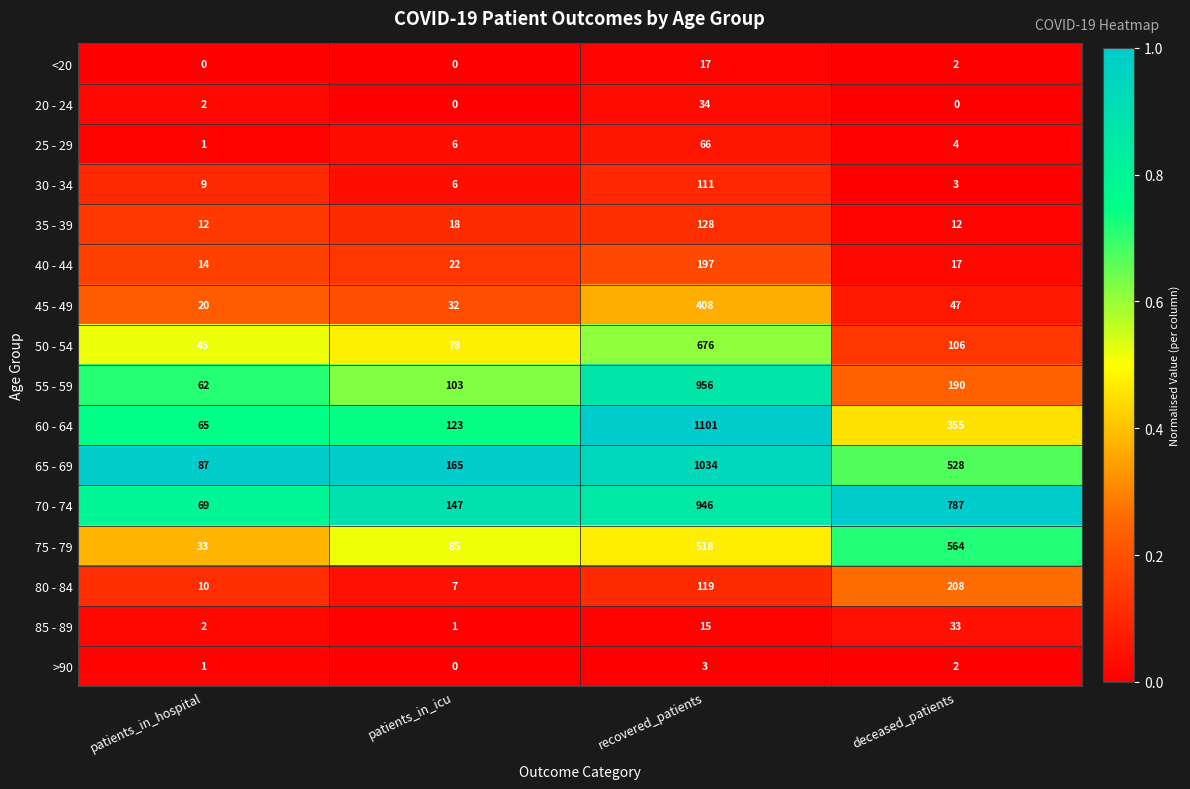

True or false: 25 - 29 has a value of 3 at patients_in_icu.

False